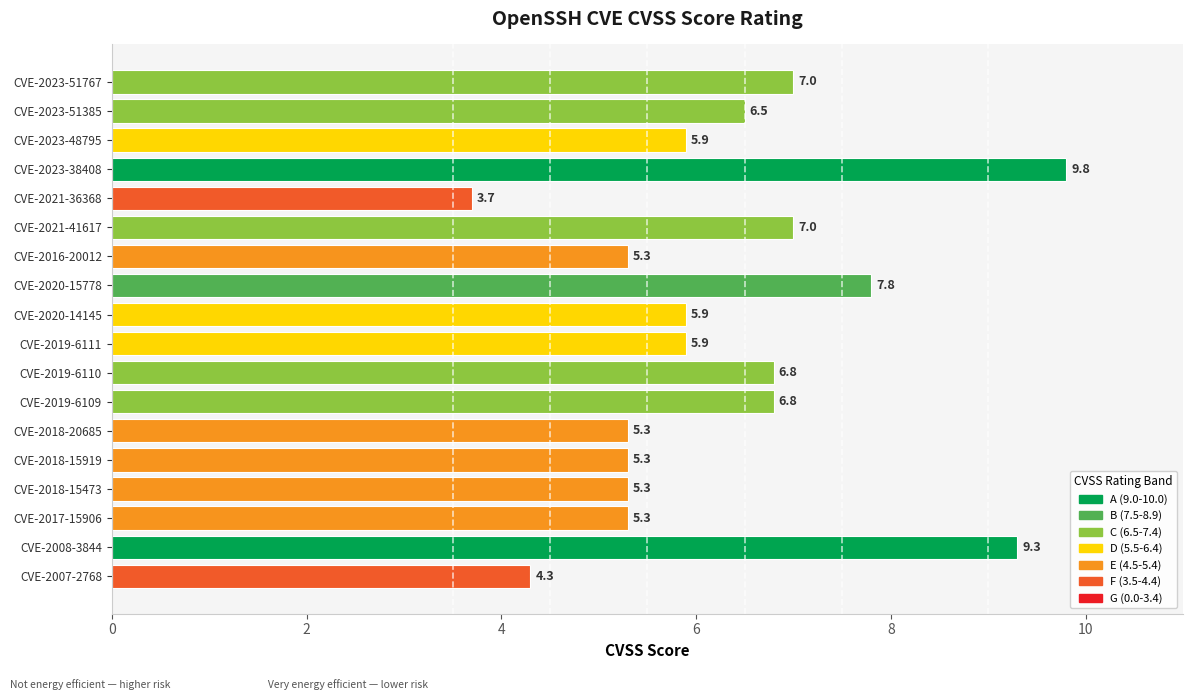

Count the number of data series in this chart.

1